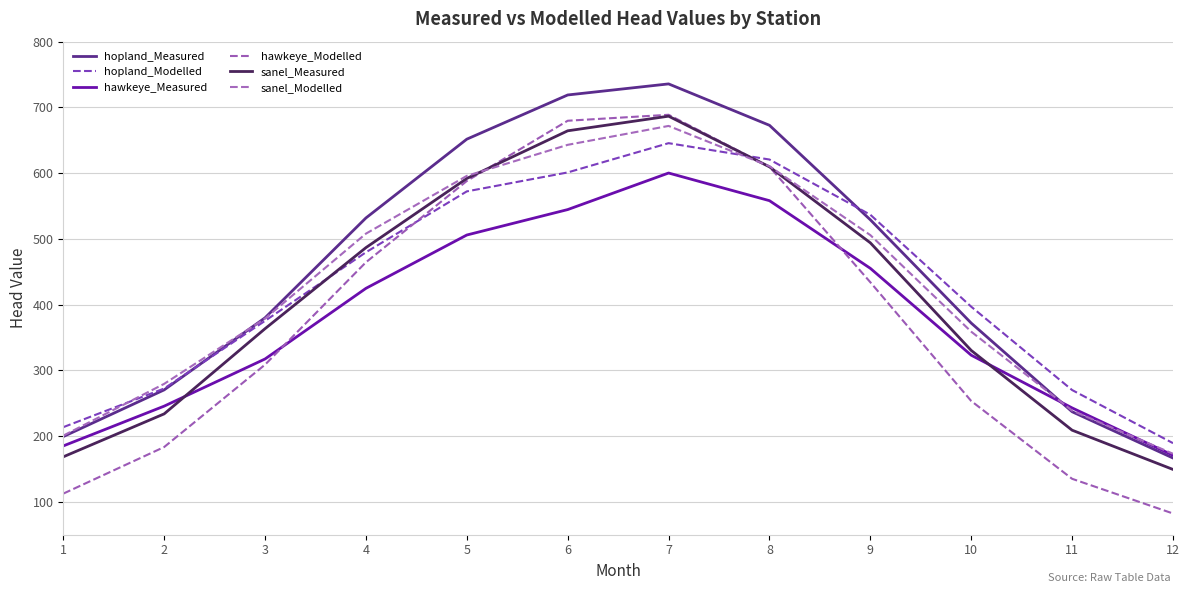

In hopland_Measured, how many points are higher than both neighbors (excluding endpoints)?

1